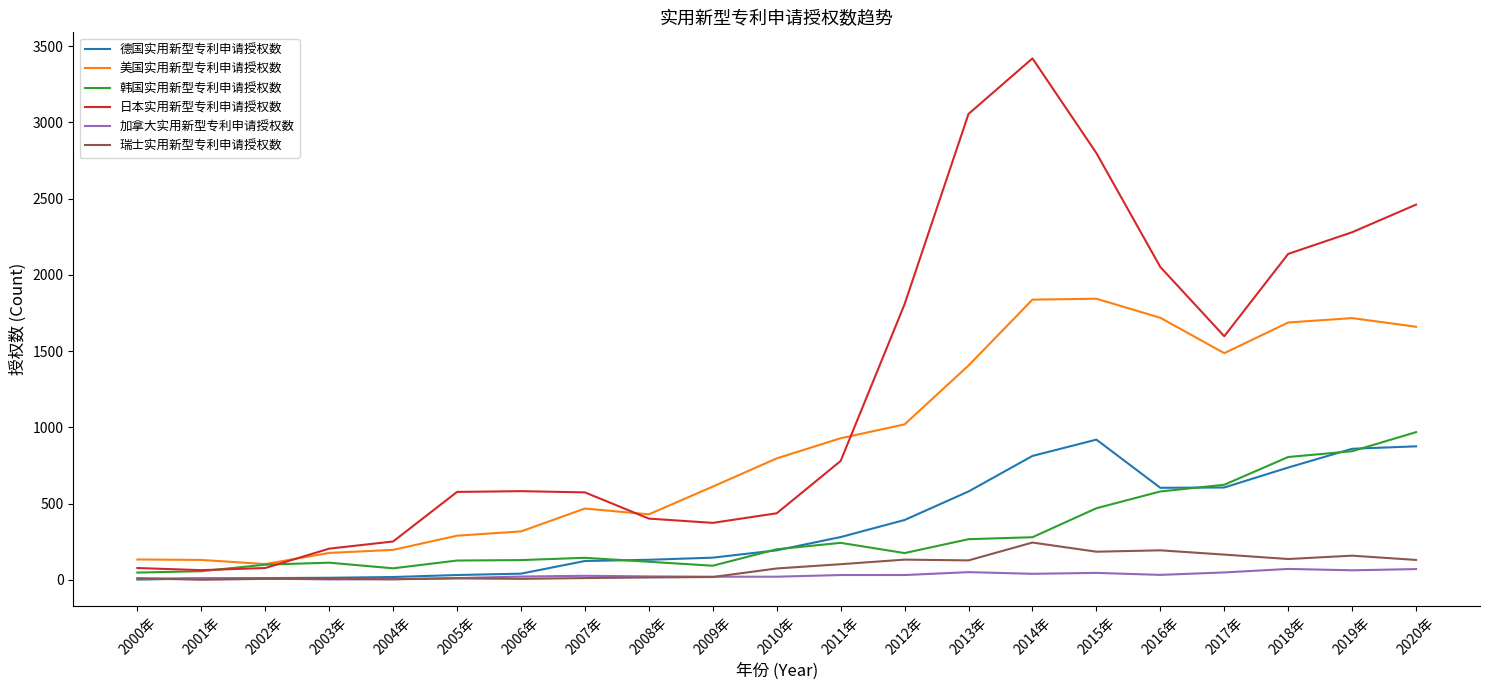

At which category does the chart reach its peak across all series?

2014年